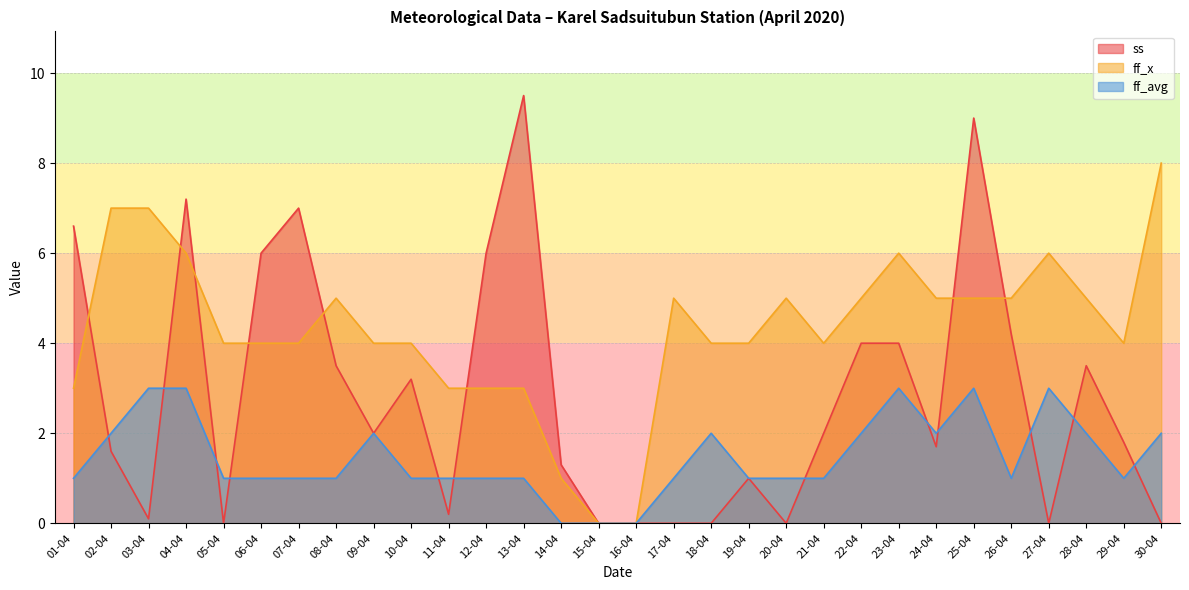

What is the sum of all ff_avg values?

44.0